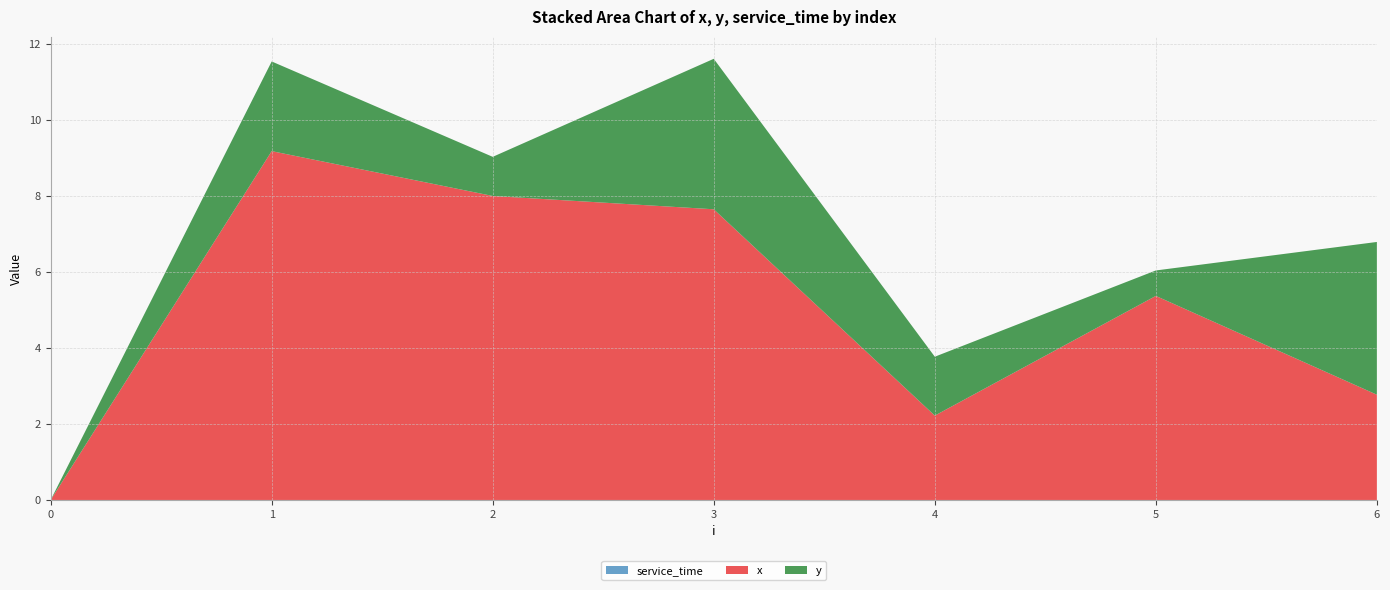

Reading left to right, what are all the values shown in this chart?

x: 0=0.0	1=9.2	2=8.0	3=7.7	4=2.2	5=5.4	6=2.8
y: 0=0.0	1=2.4	2=1.0	3=4.0	4=1.6	5=0.7	6=4.0
service_time: 0=0.0	1=0.0	2=0.0	3=0.0	4=0.0	5=0.0	6=0.0